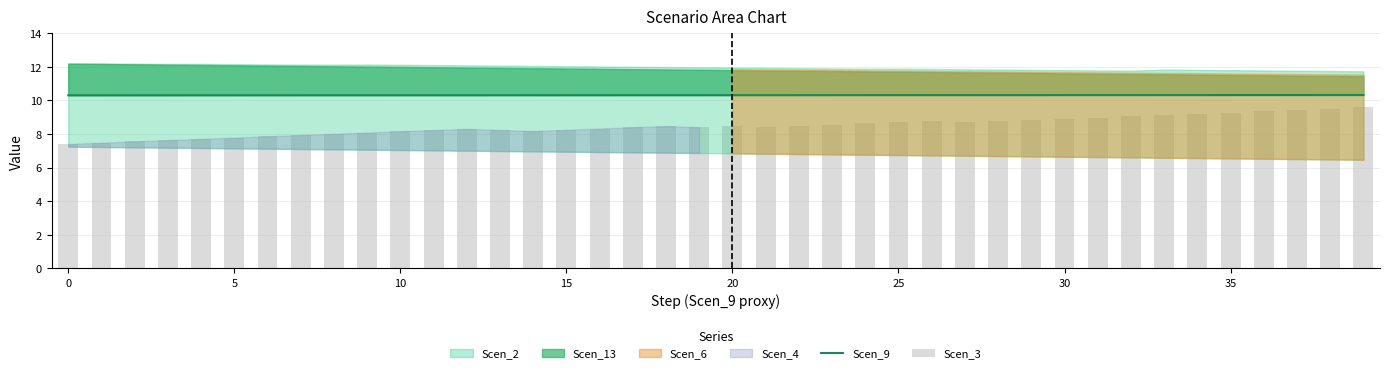

What is the difference between the maximum and minimum values in the Scen_3 series?

2.2